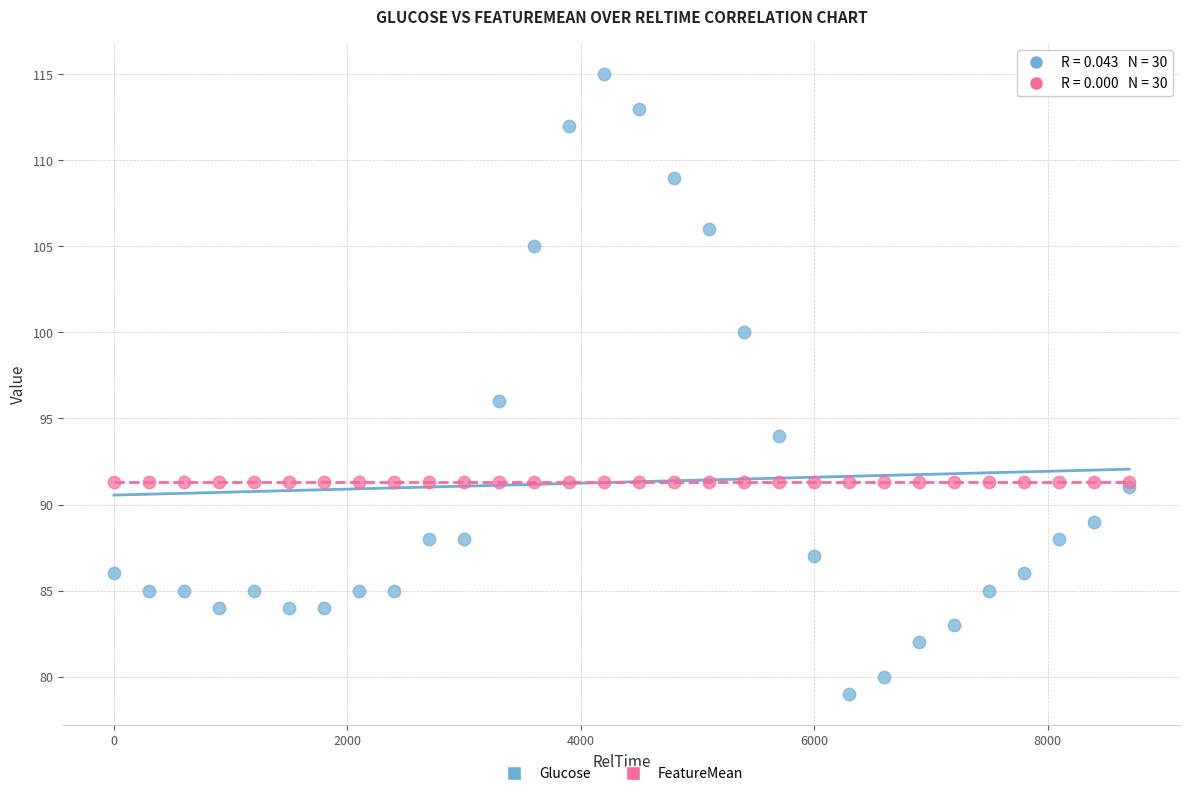

In the Glucose series, what Y value is closest to 97?

96.0